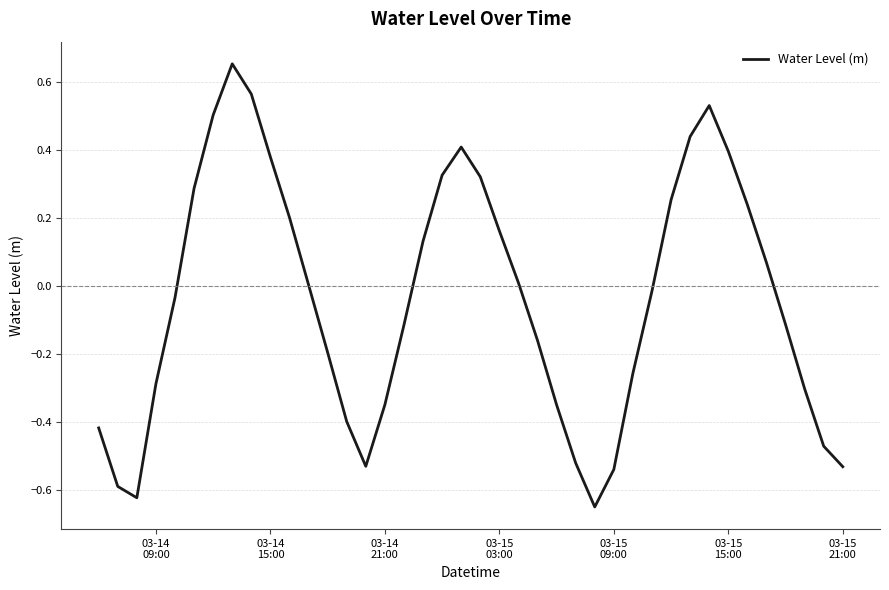

What is the difference between the maximum and minimum values?

1.3